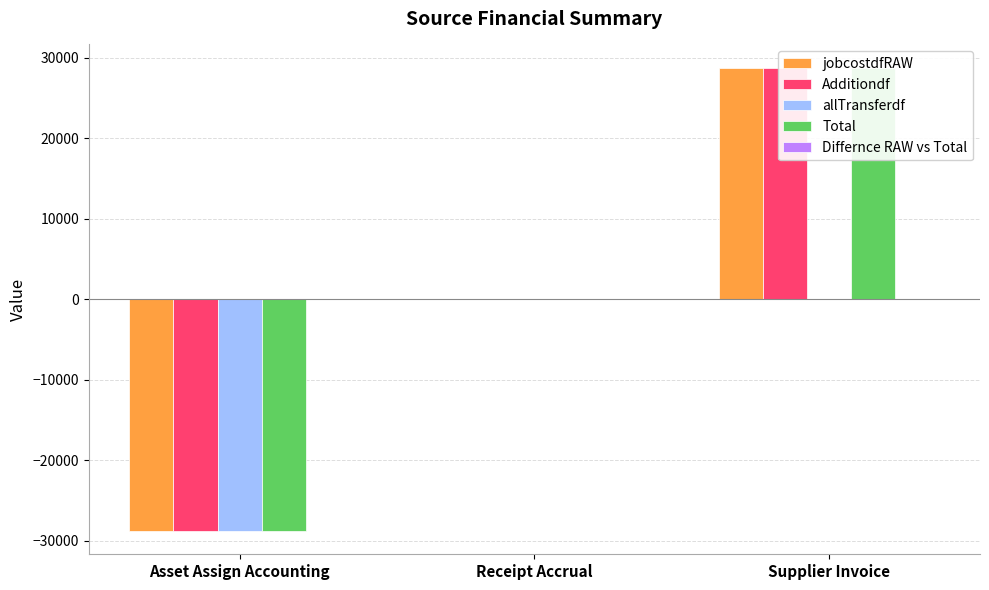

Rank the series at Asset Assign Accounting from lowest to highest value.

jobcostdfRAW, Additiondf, allTransferdf, Total, Differnce RAW vs Total